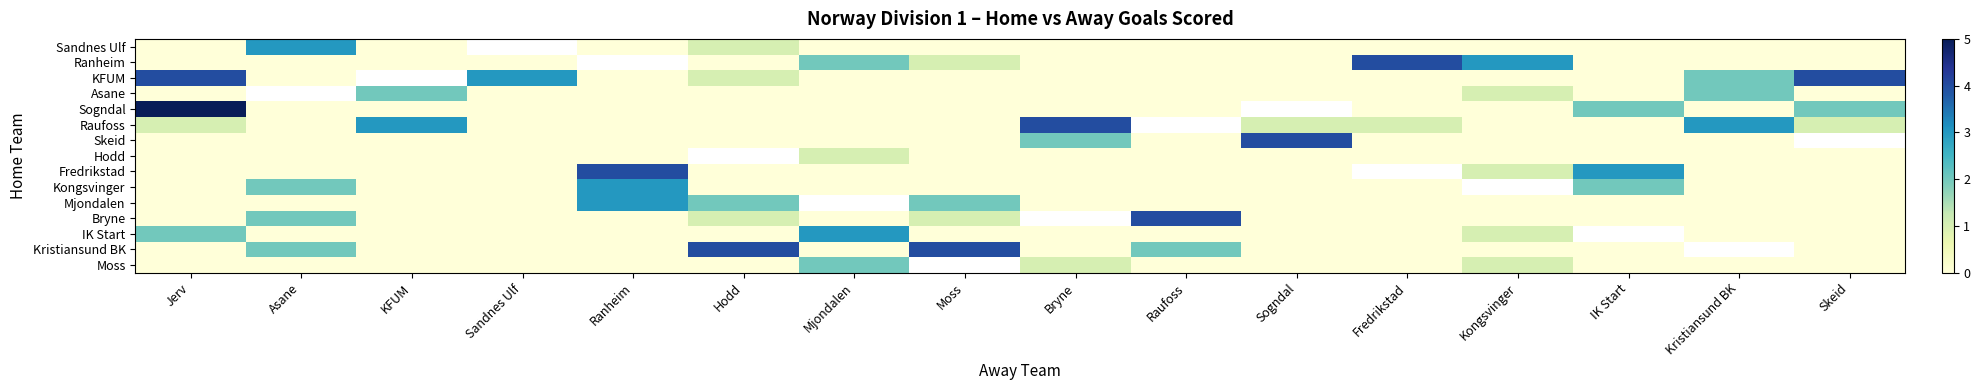

Is it true that Hodd equals 0.0 at Skeid?

True